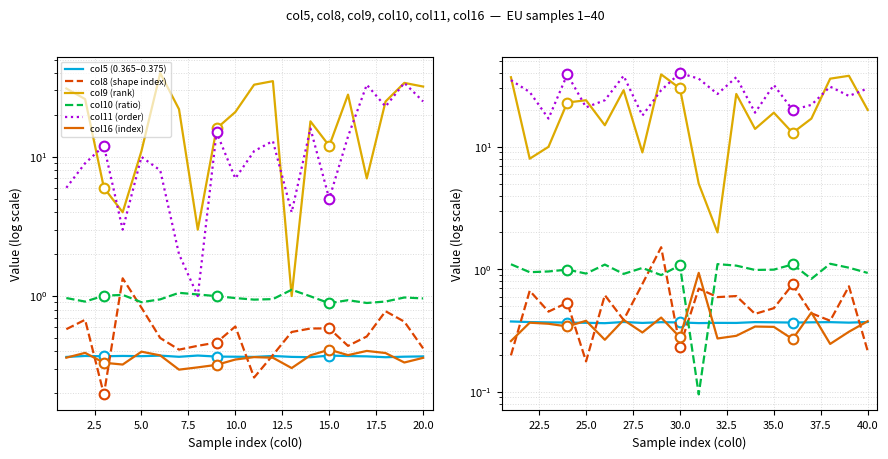

What position from the left is 7.5?

4